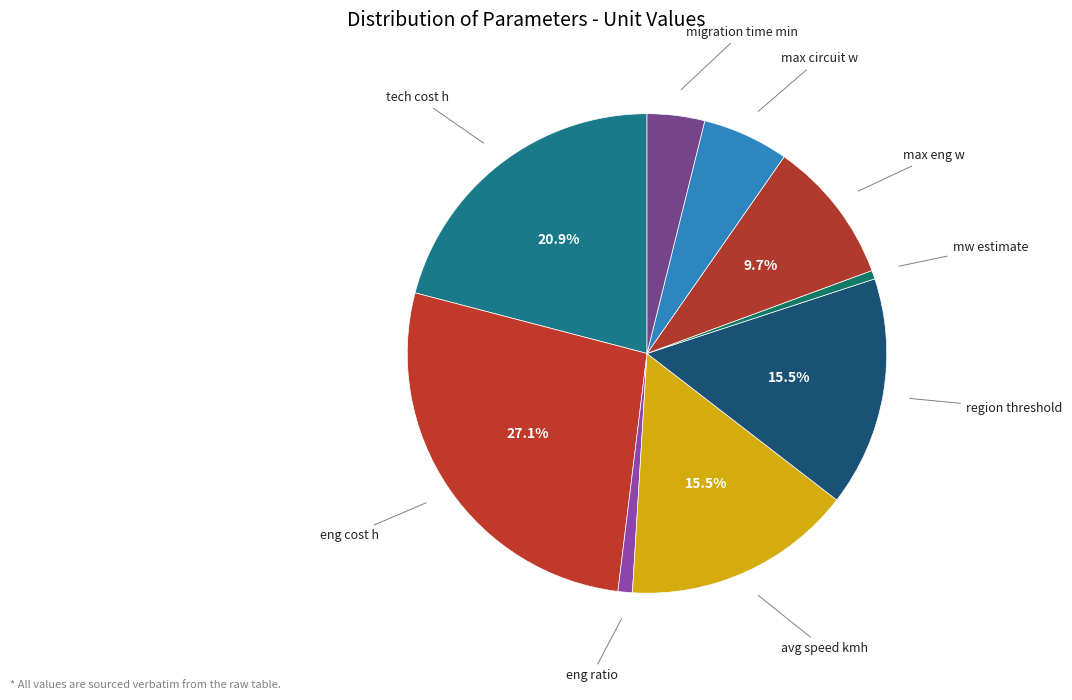

Does region threshold represent more than half of the total?

No